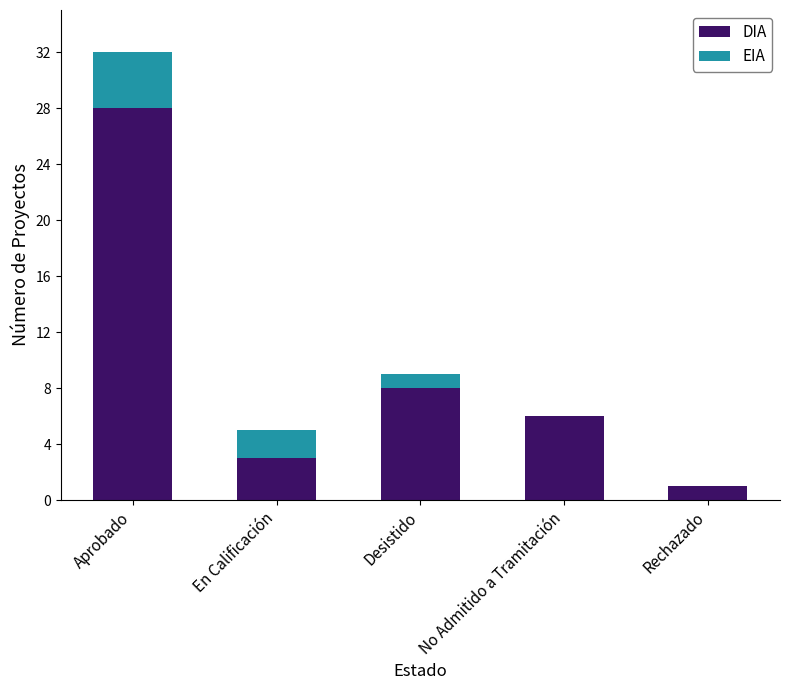

What is the maximum value for DIA?

28